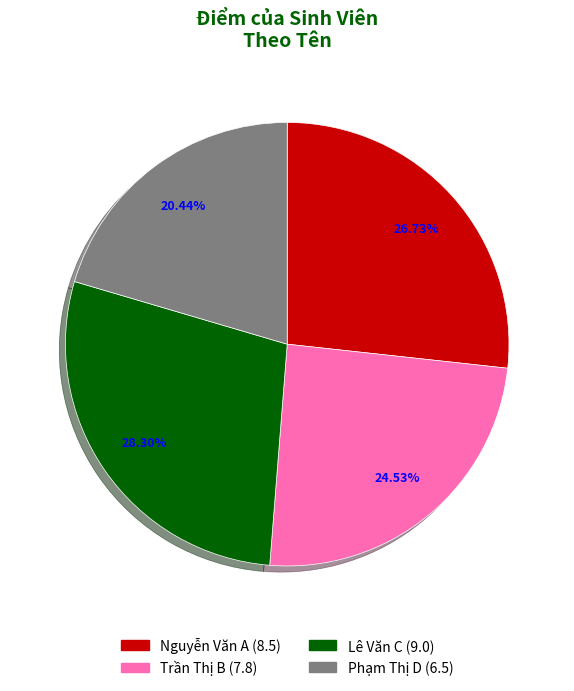

Count the number of slices in the pie.

4